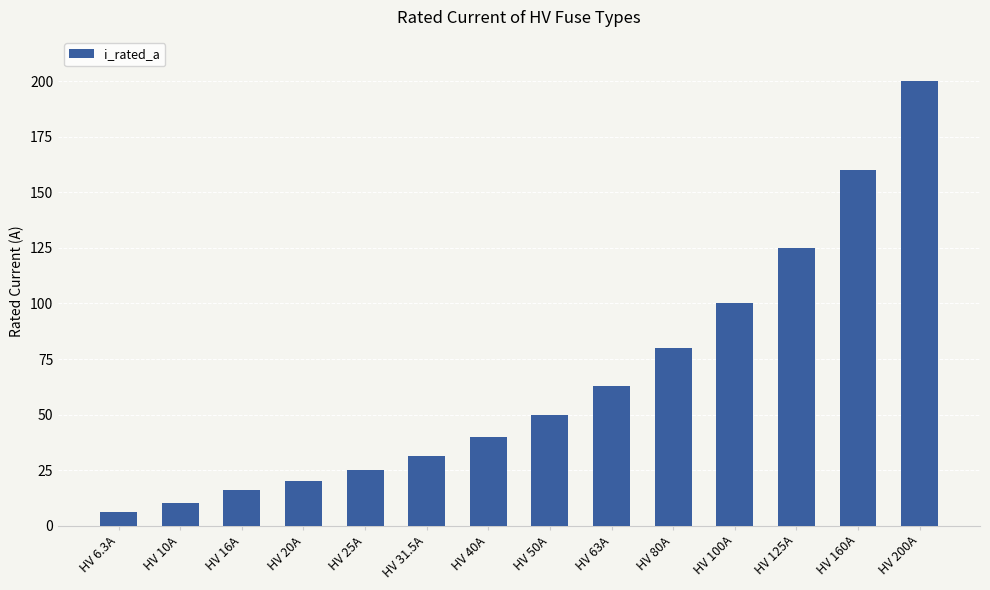

Is it true that the value at HV 50A is 50.0?

True